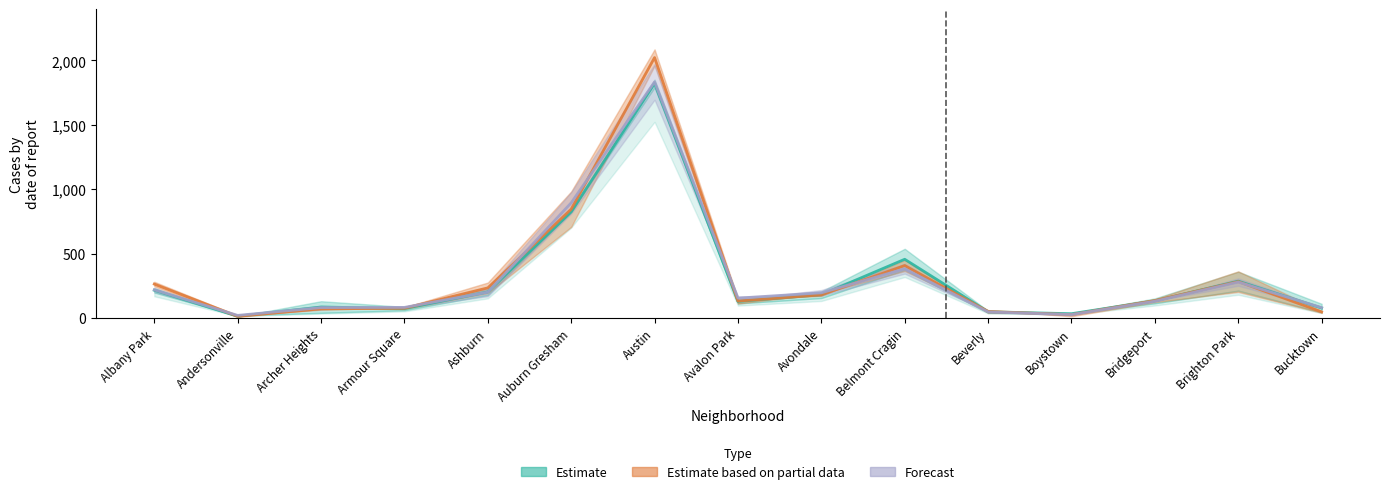

At Boystown, list the series in order from smallest to largest.

Estimate based on partial data, Forecast, Estimate